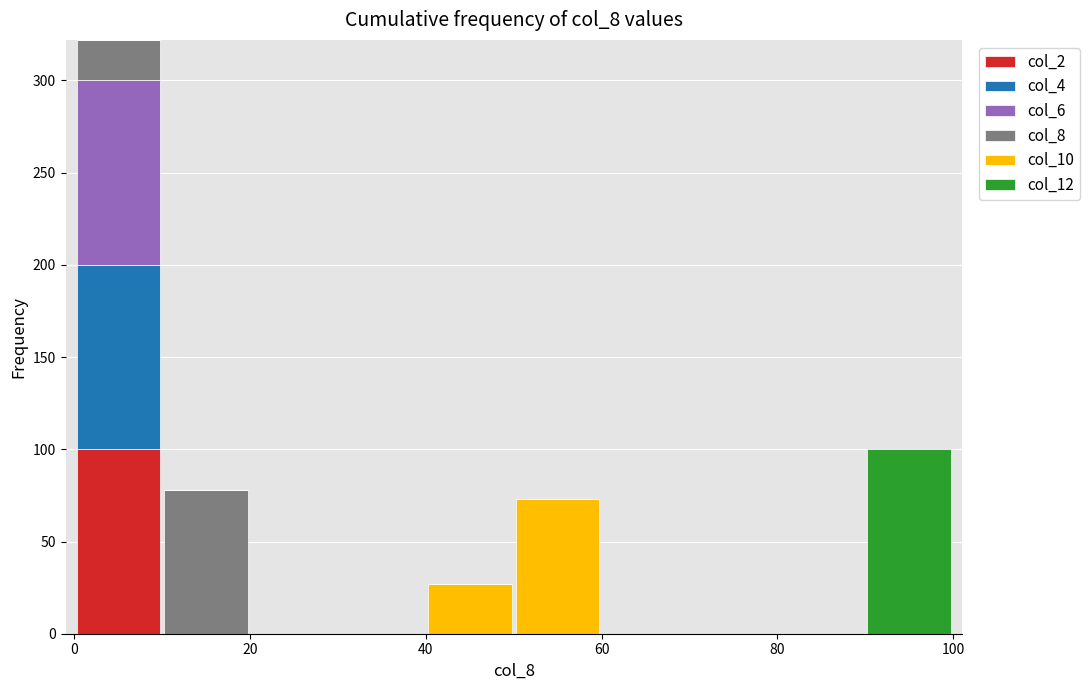

Which range on the x-axis has the tallest stacked bar (by total height)?

0 to 10